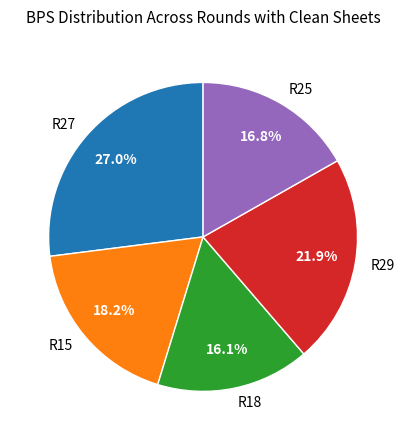

Approximately how many times larger is the value at R29 compared to R27?

0.8